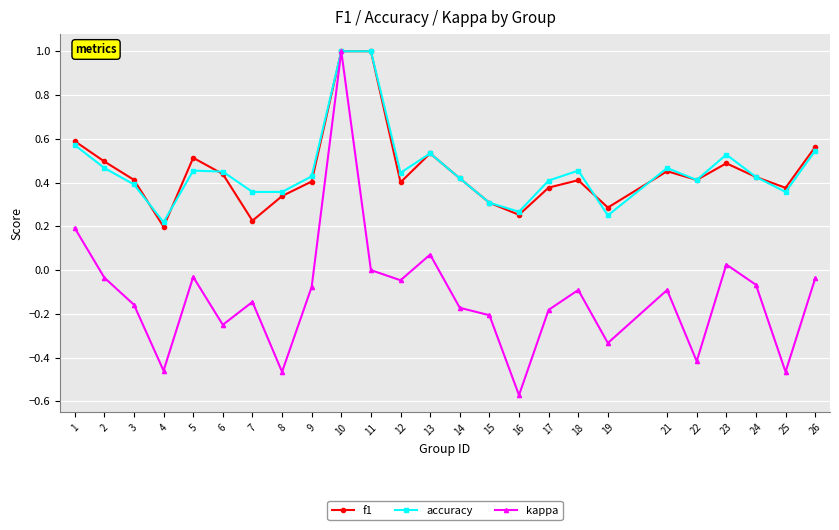

What is the total value across all series at 14?

0.7